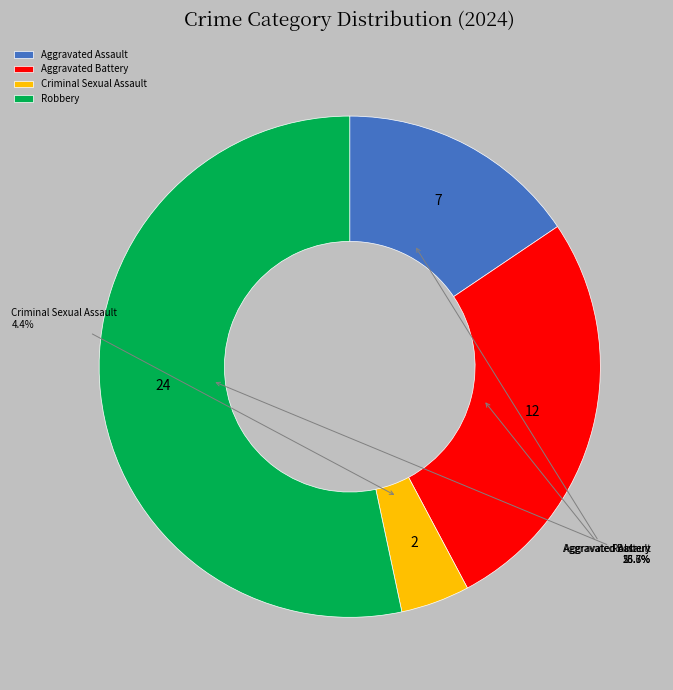

The Robbery slice represents 53% of the pie. True or false?

True